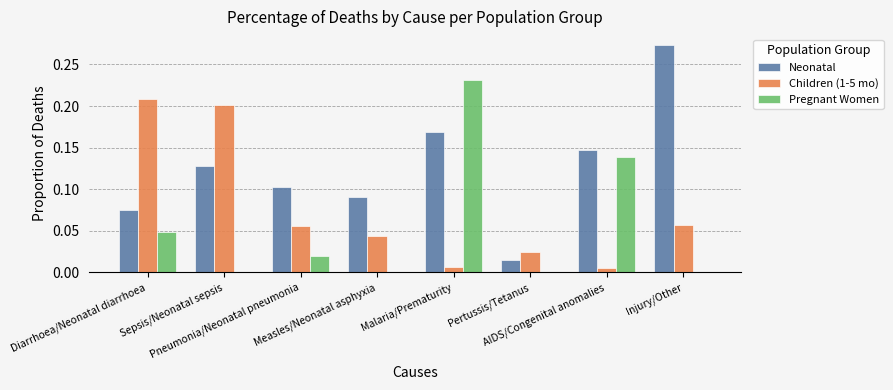

Which series has the largest total across all categories?

Neonatal